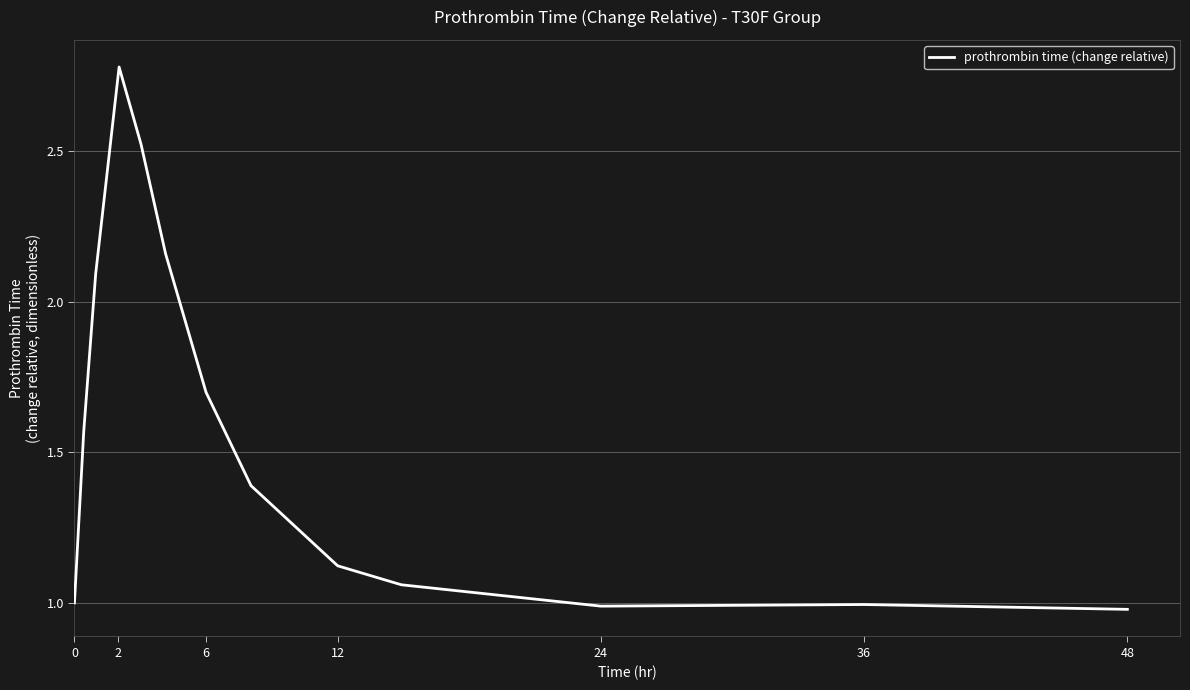

Between 6 and 0, which is larger?

6